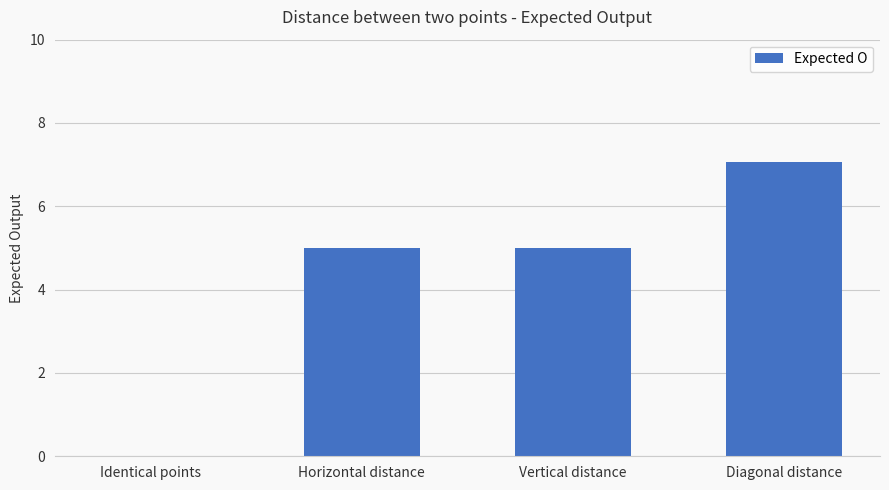

What is the approximate value at Vertical distance?

5.0